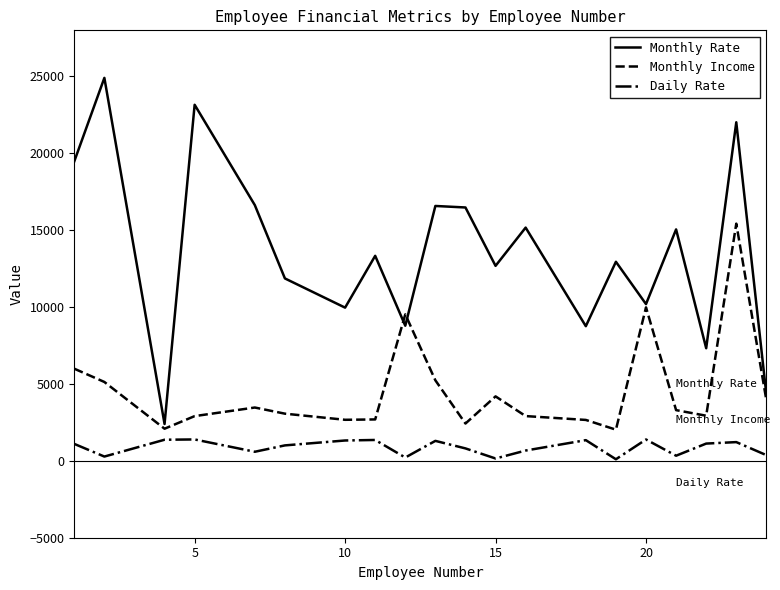

Rank the series by their maximum value, from highest to lowest.

Monthly Rate, Monthly Income, Daily Rate